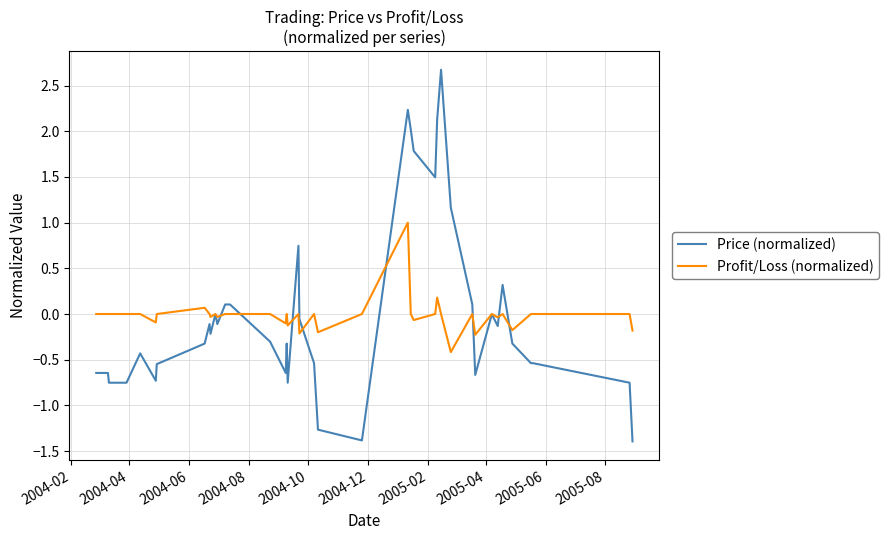

Rank the series by their maximum value, from lowest to highest.

Profit/Loss (normalized), Price (normalized)